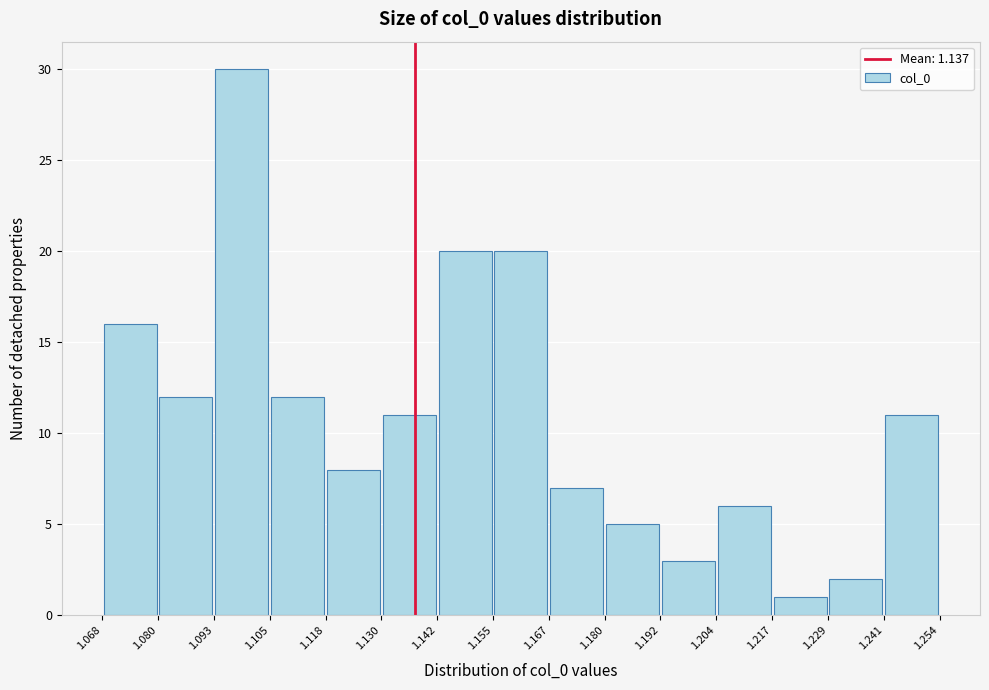

Over which range of the x-axis is the bar tallest?

1.093 to 1.105